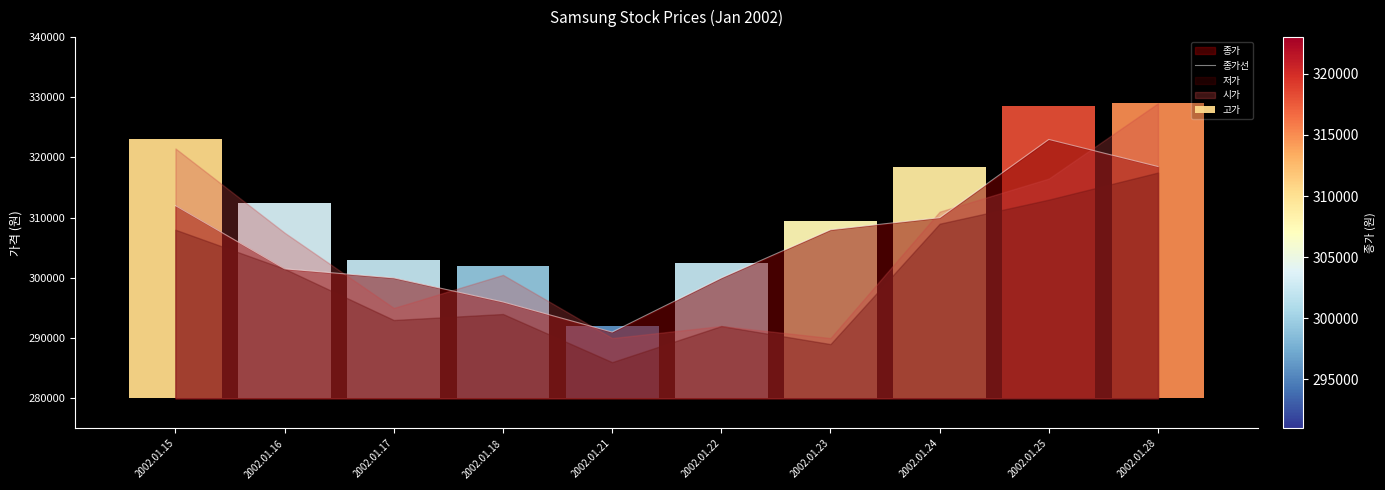

What is the change in value from 2002.01.21 to 2002.01.28?

+27500